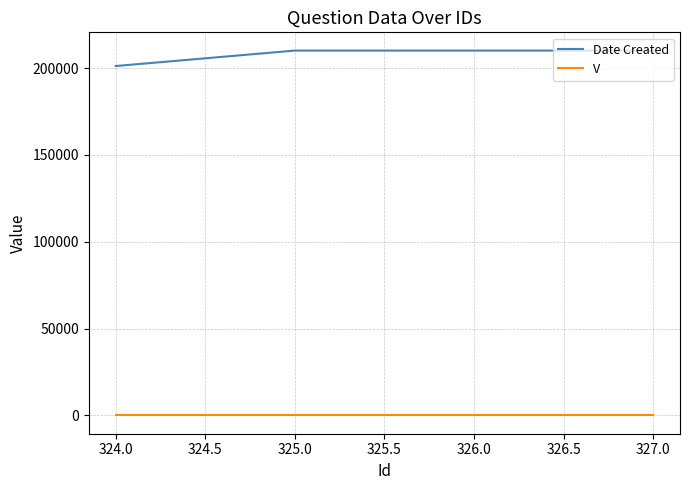

Rank the series by their maximum value, from lowest to highest.

V, Date Created